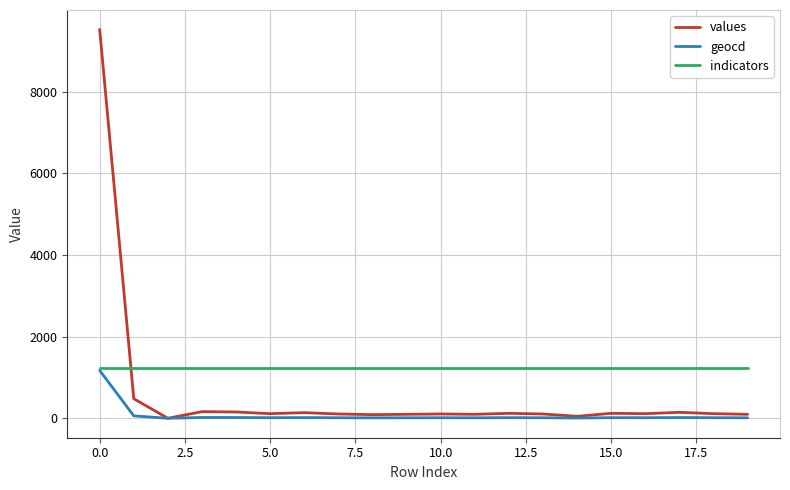

What is the average value of the values series?

596